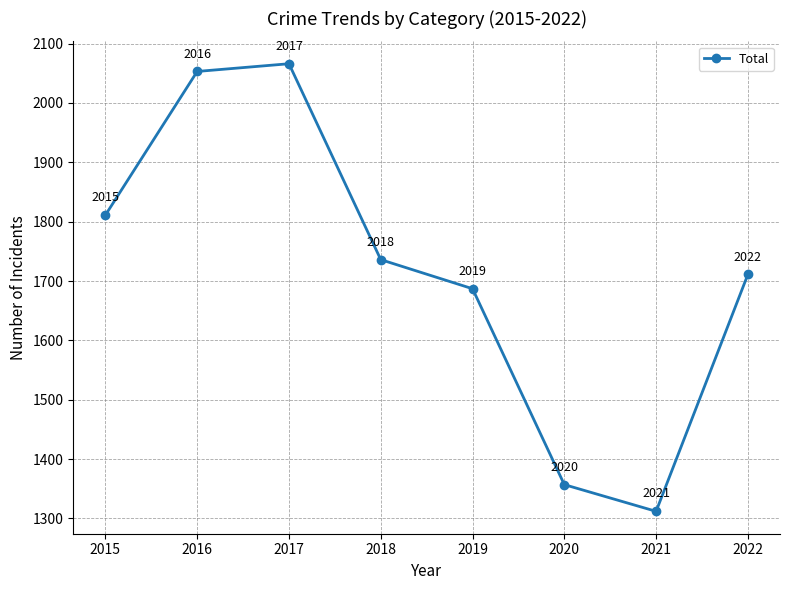

At which category does the data reach its first local peak?

2017